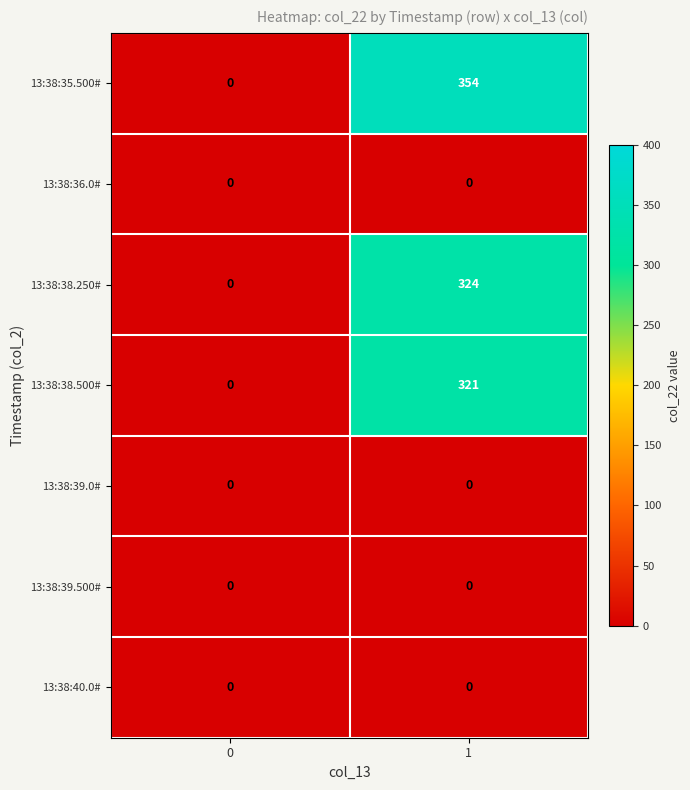

What is the maximum value shown in the chart?

354